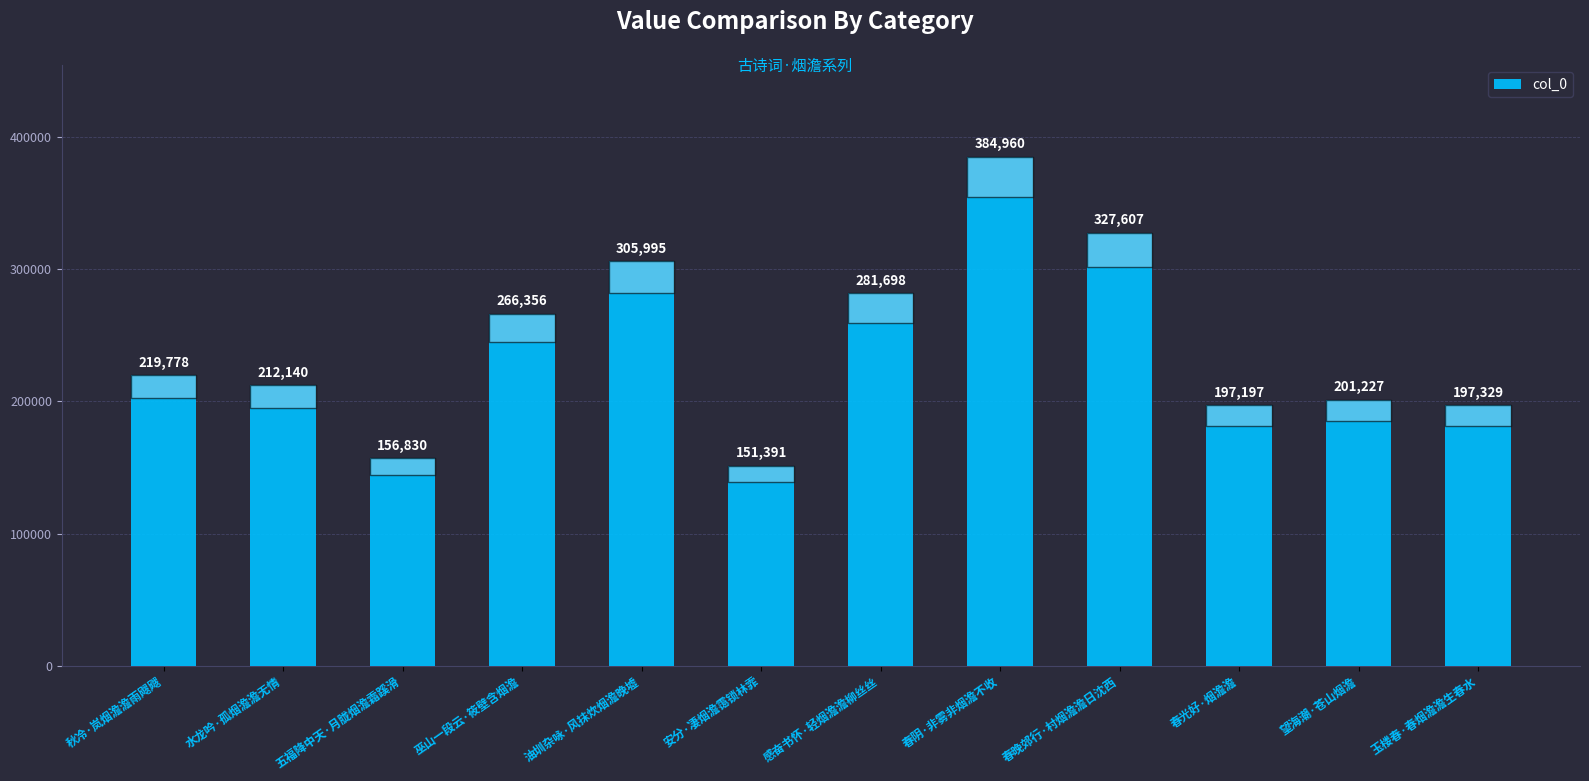

Reading right to left, what are all the values shown in this chart?

玉楼春·春烟澹澹生春水=197329	望海潮·苍山烟澹=201227	春光好·烟澹澹=197197	春晚郊行·村烟澹澹日沈西=327607	春阴·非雾非烟澹不收=384960	感奋书怀·轻烟澹澹柳丝丝=281698	安分·凄烟澹霭锁林霏=151391	油圳杂咏·风抹炊烟澹晚墟=305995	巫山一段云·筱壁含烟澹=266356	五福降中天·月胧烟澹霜蹊滑=156830	水龙吟·孤烟澹澹无情=212140	秋冷·岚烟澹澹雨飕飕=219778